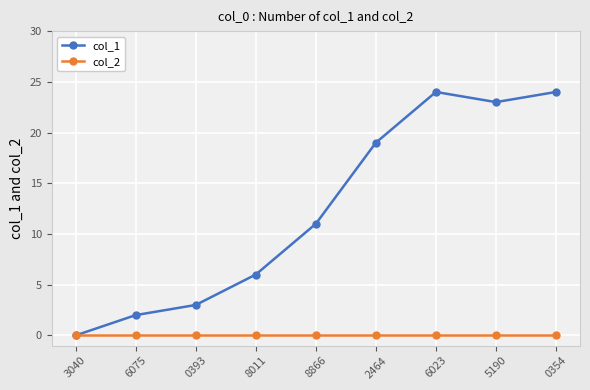

What is the average value of the col_1 series?

12